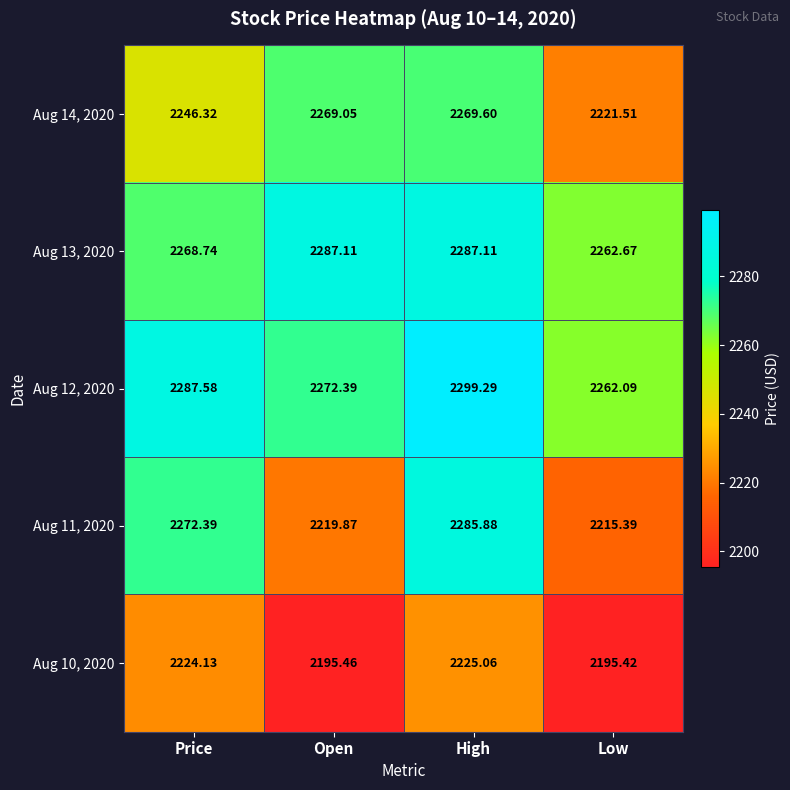

At which label does Aug 11, 2020 first exceed 2272?

Price